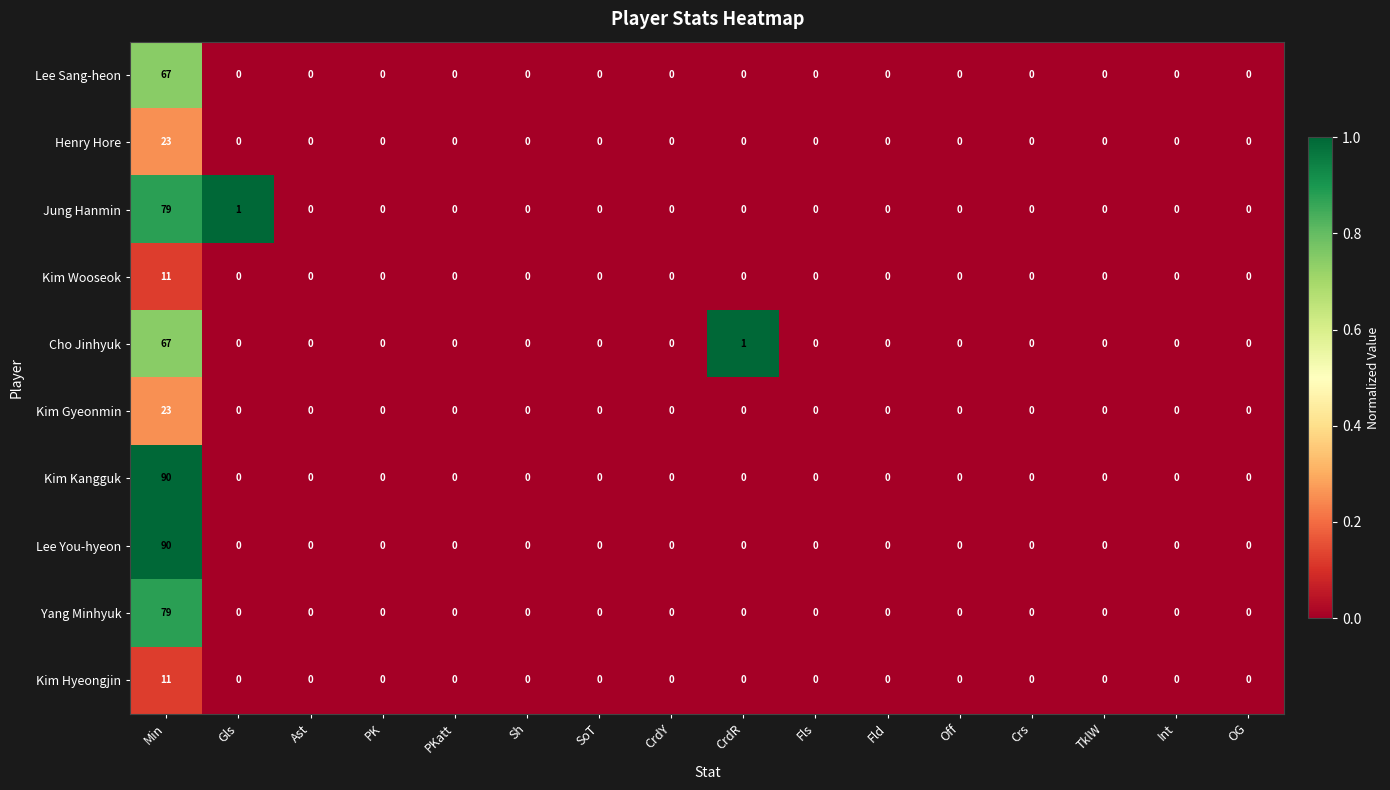

At which category is the sum across all series the highest?

Min